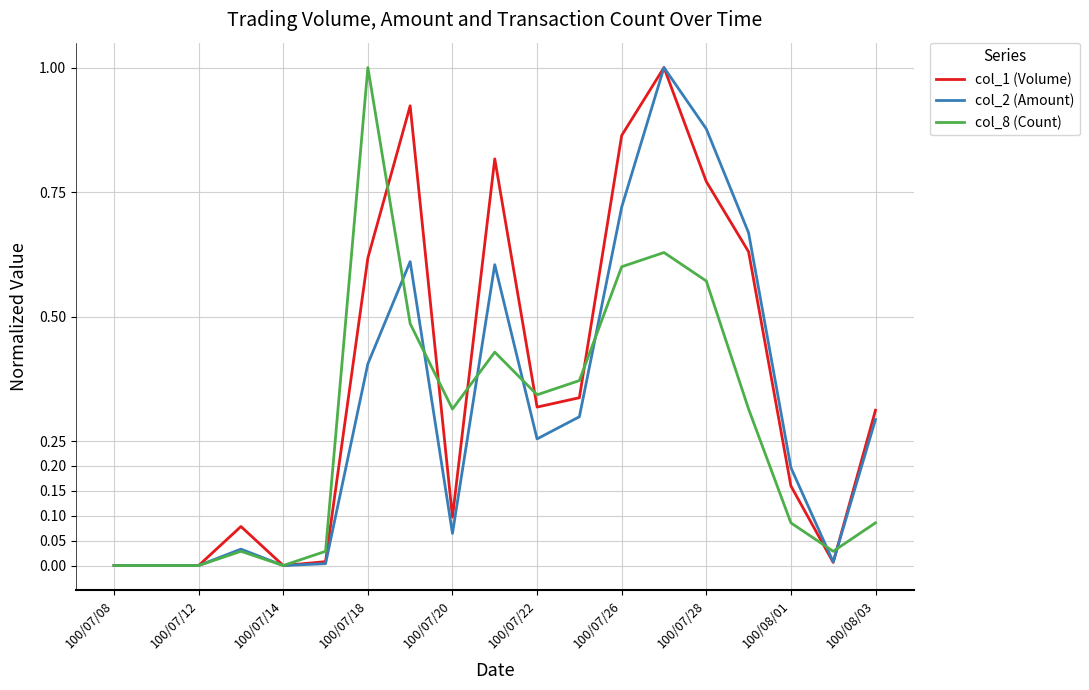

Which series has the largest total across all categories?

col_1 (Volume)